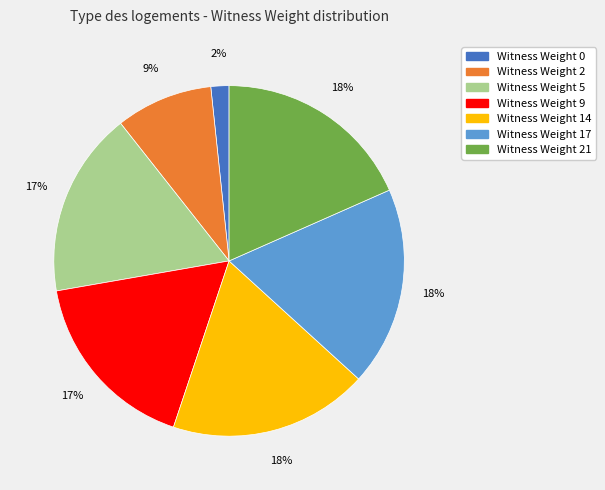

The Witness Weight 14 slice represents 18% of the pie. True or false?

True